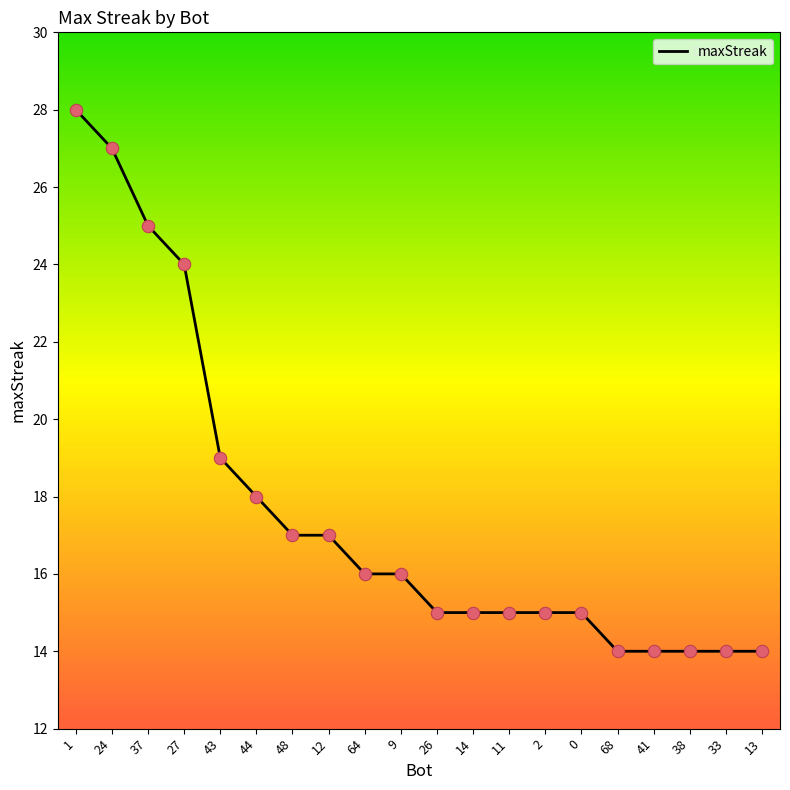

What is the change in value from 11 to 68?

-1